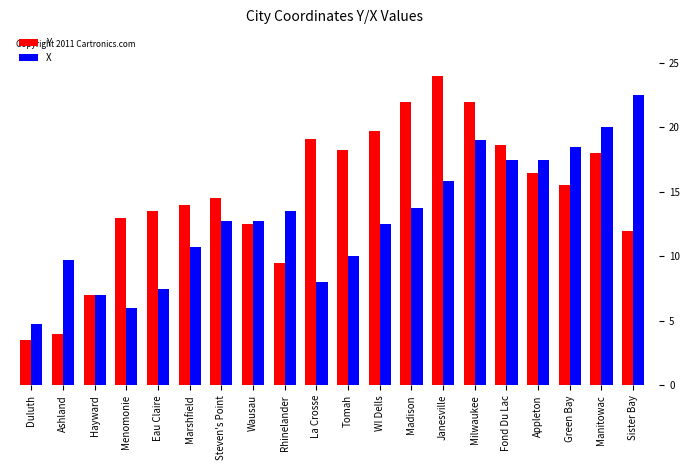

Is the value of Y at Appleton greater than the value of X at Hayward?

Yes